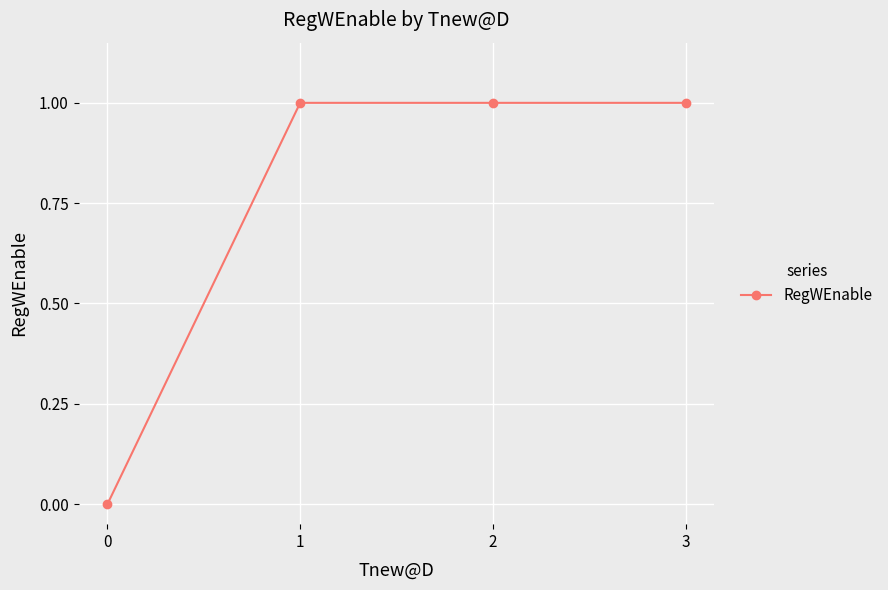

Reading left to right, transcribe all the data shown in this chart.

0	1	1	1